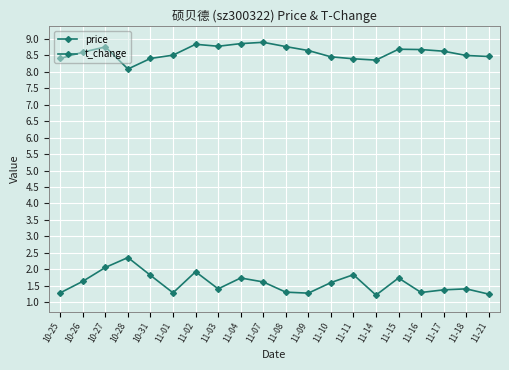

Which has a higher value, 11-17 or 11-03?

11-03